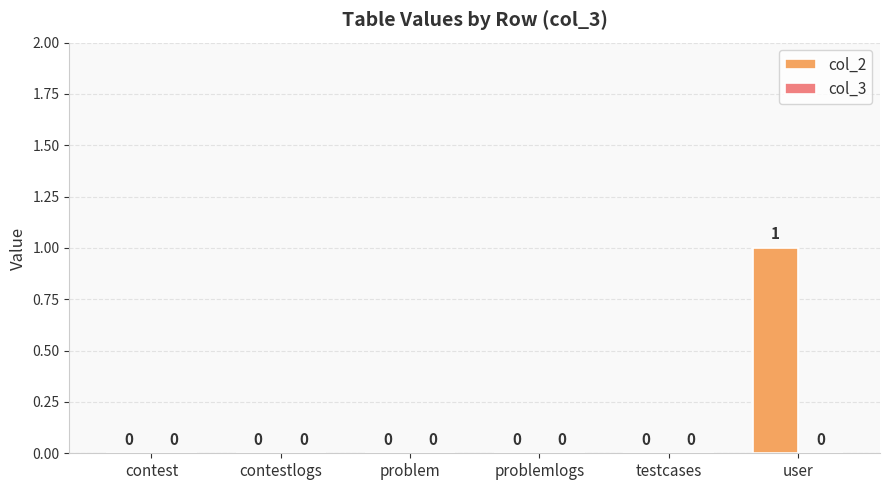

What is the maximum value shown in the chart?

1